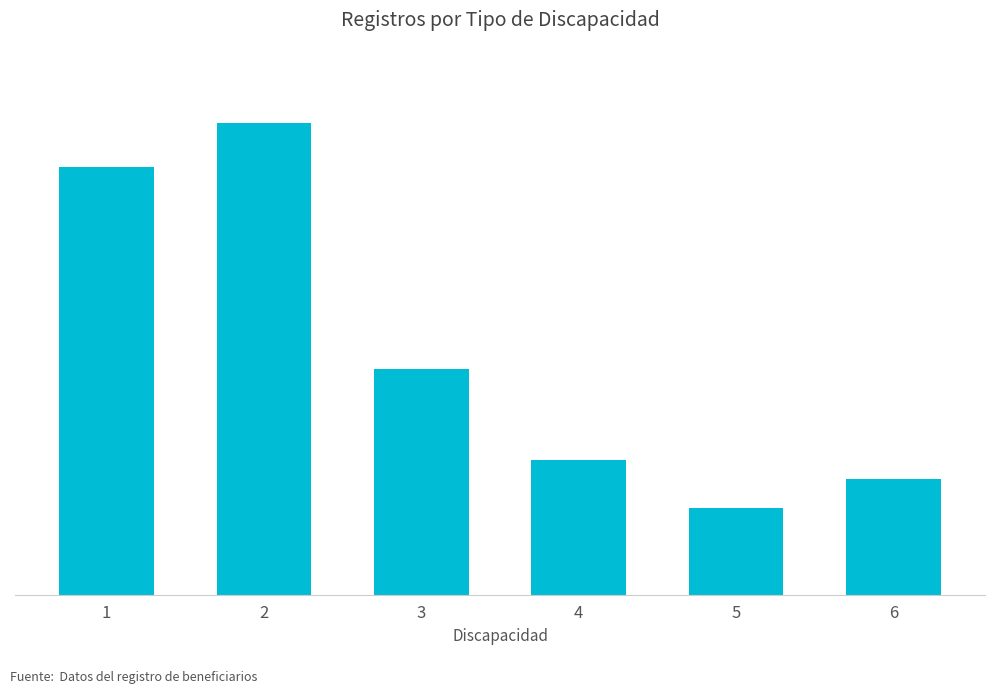

Reading left to right, transcribe all the data shown in this chart.

1=89	2=98	3=47	4=28	5=18	6=24